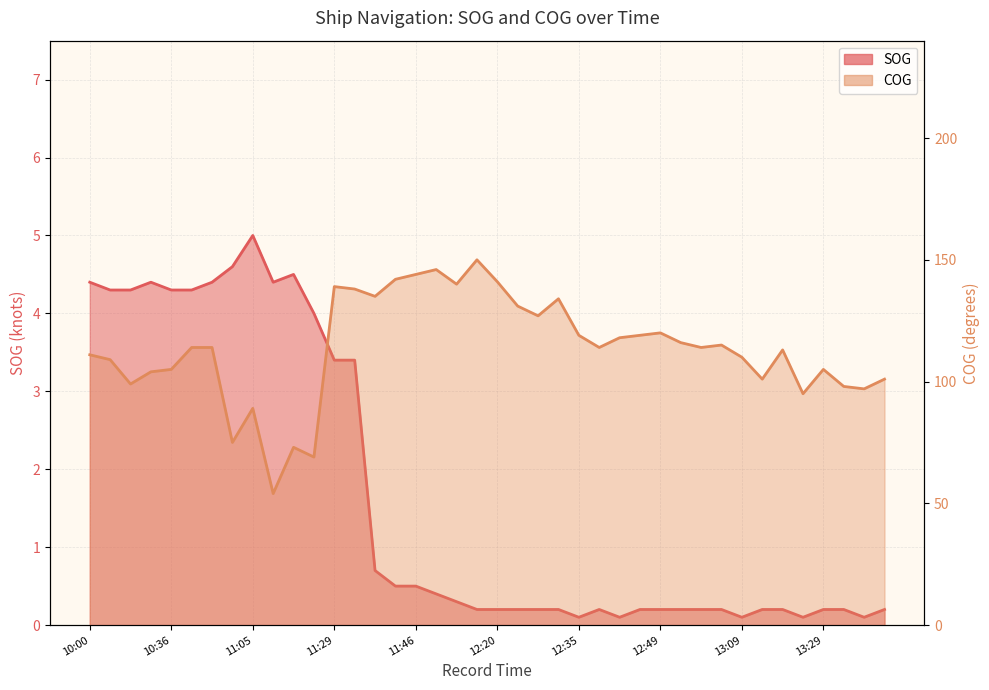

Reading left to right, what are all the values shown in this chart?

SOG: 4.4	4.3	4.3	4.4	4.3	4.3	4.4	4.6	5.0	4.4	4.5	4.0	3.4	3.4	0.7	0.5	0.5	0.4	0.3	0.2	0.2	0.2	0.2	0.2	0.1	0.2	0.1	0.2	0.2	0.2	0.2	0.2	0.1	0.2	0.2	0.1	0.2	0.2	0.1	0.2
COG: 111.0	109.0	99.0	104.0	105.0	114.0	114.0	75.0	89.0	54.0	73.0	69.0	139.0	138.0	135.0	142.0	144.0	146.0	140.0	150.0	141.0	131.0	127.0	134.0	119.0	114.0	118.0	119.0	120.0	116.0	114.0	115.0	110.0	101.0	113.0	95.0	105.0	98.0	97.0	101.0